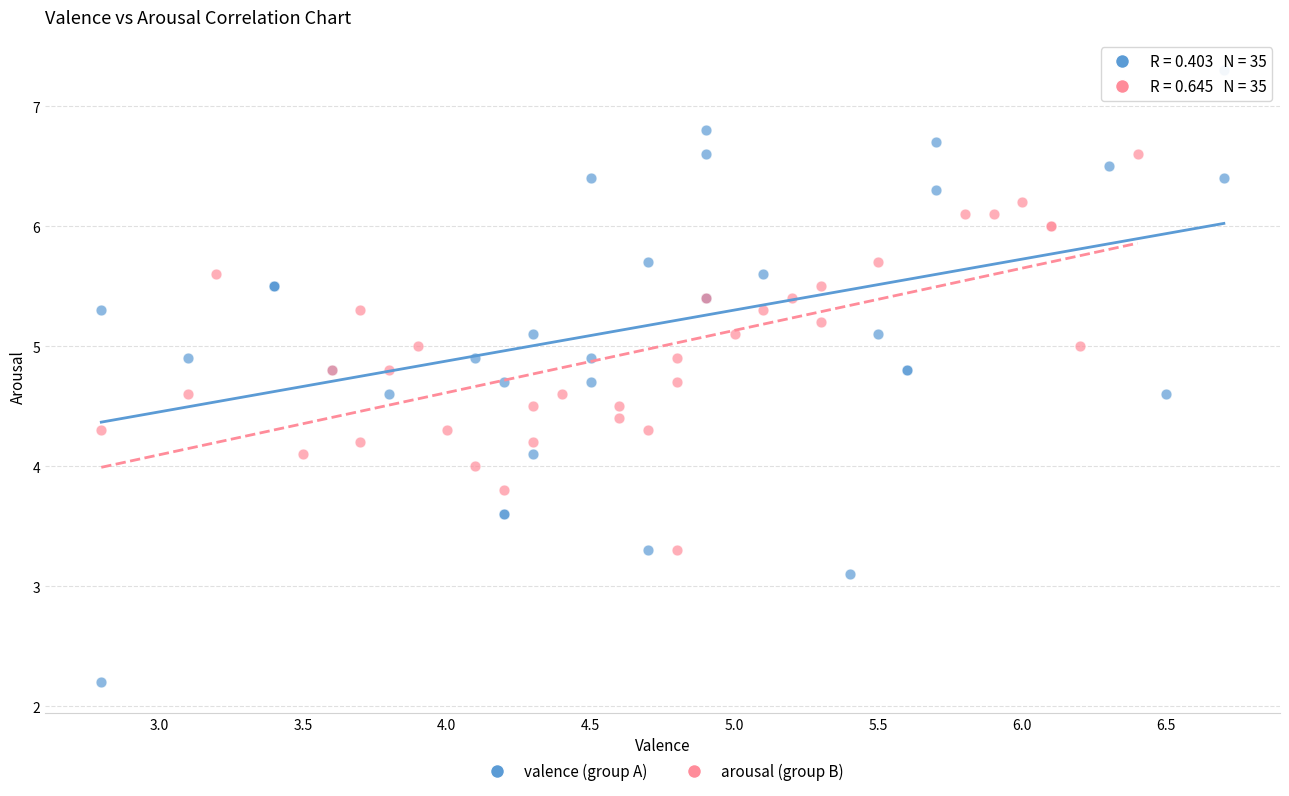

Which series contains the lowest Y value?

valence (group A)